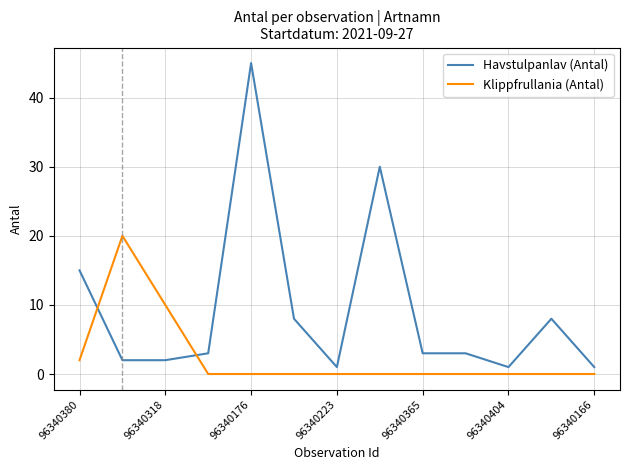

List the series in order of their overall mean, lowest first.

Klippfrullania (Antal), Havstulpanlav (Antal)